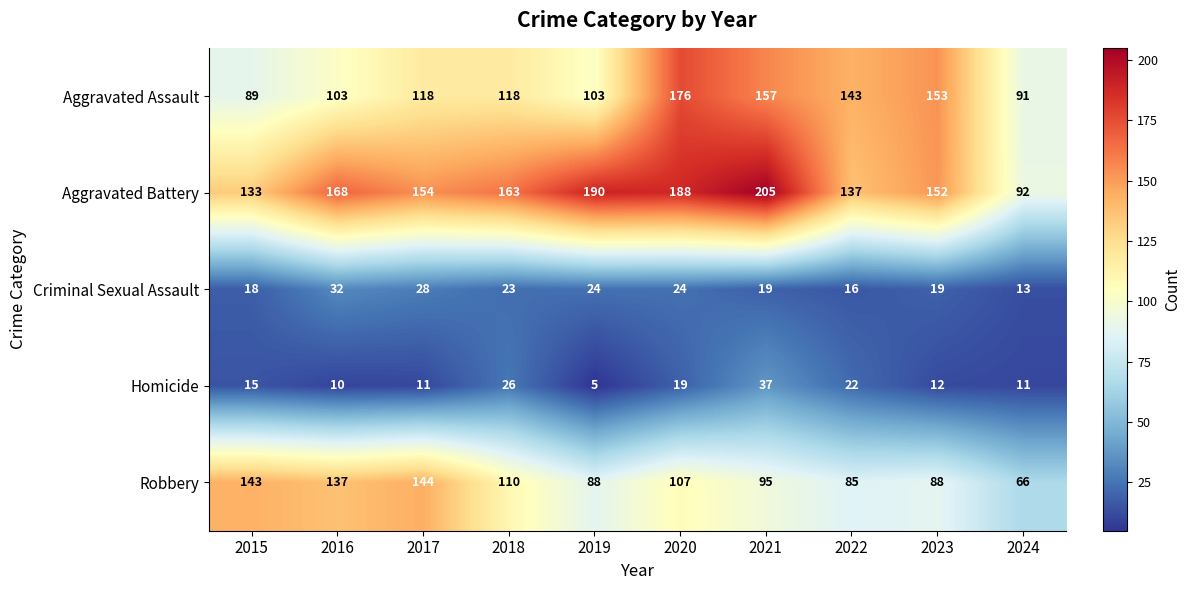

What is the difference between the highest and lowest values at 2024?

81